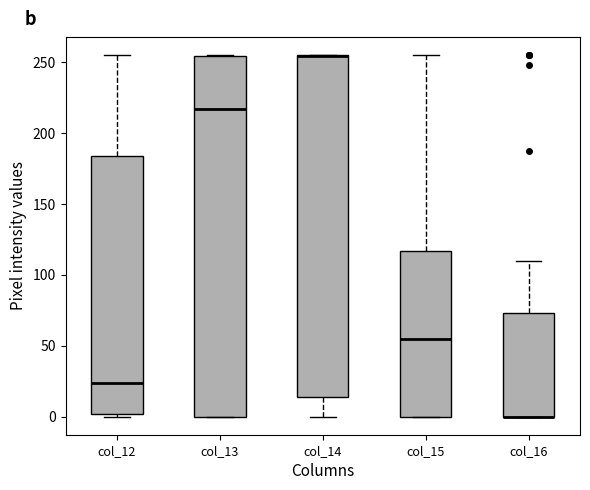

Where is the upper edge of the box for col_13 on the y-axis? The values are not printed on the chart, so give them approximately, as read against the axis.

255